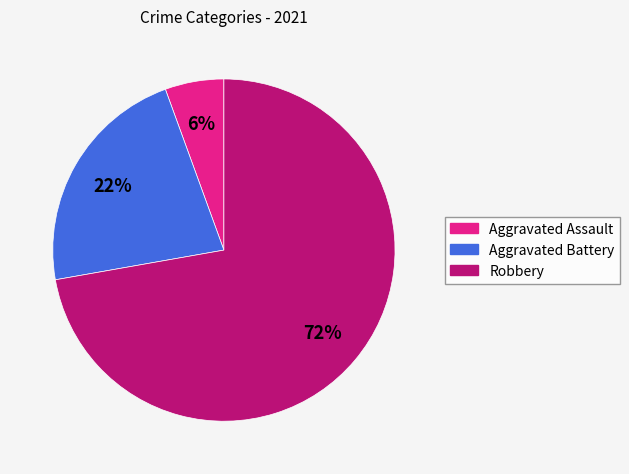

How many slices are in this pie chart?

3